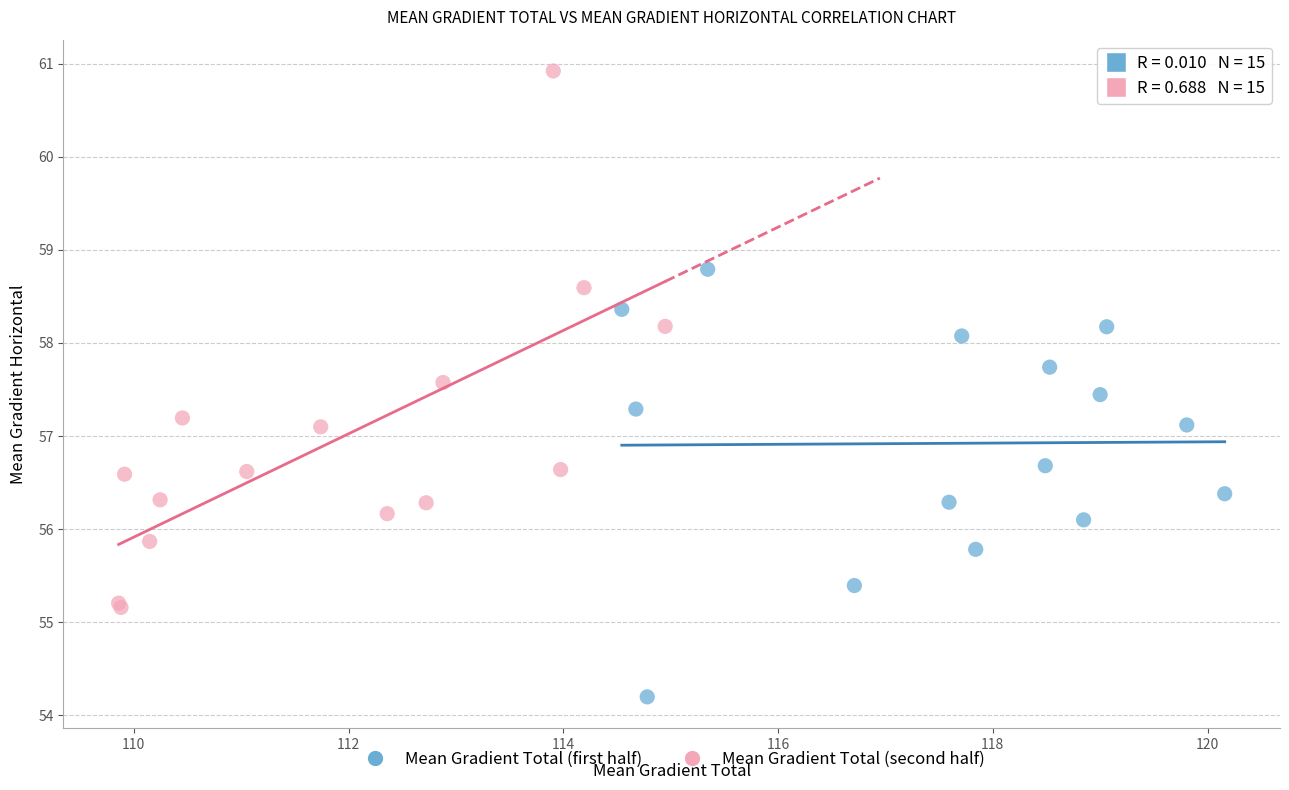

Which series contains the highest Y value?

Mean Gradient Total (second half)